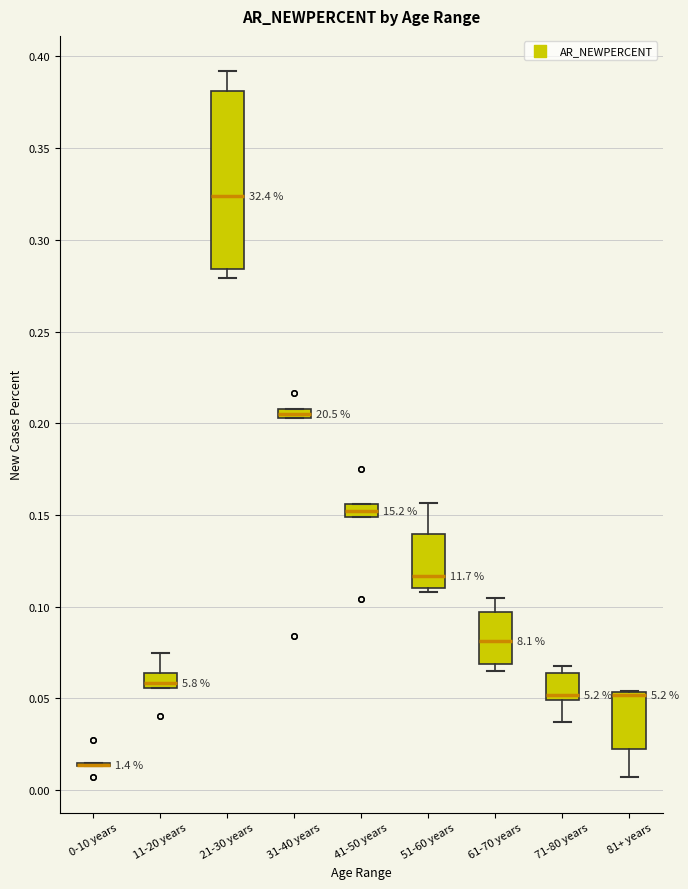

Where does the upper whisker of the box for 11-20 years end on the y-axis? The values are not printed on the chart, so give them approximately, as read against the axis.

0.075